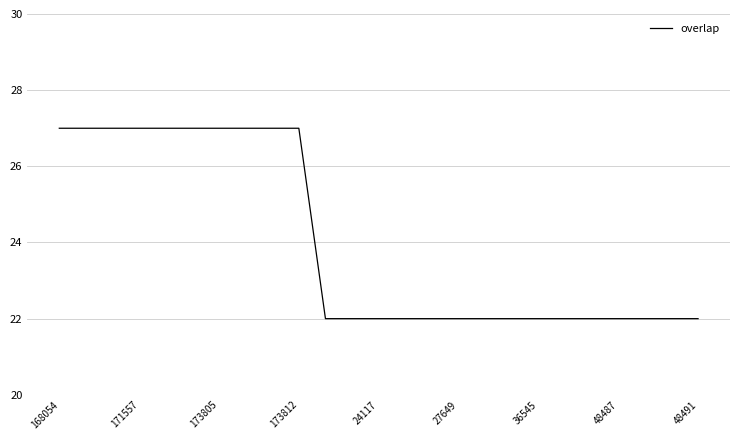

What is the maximum value shown in the chart?

27